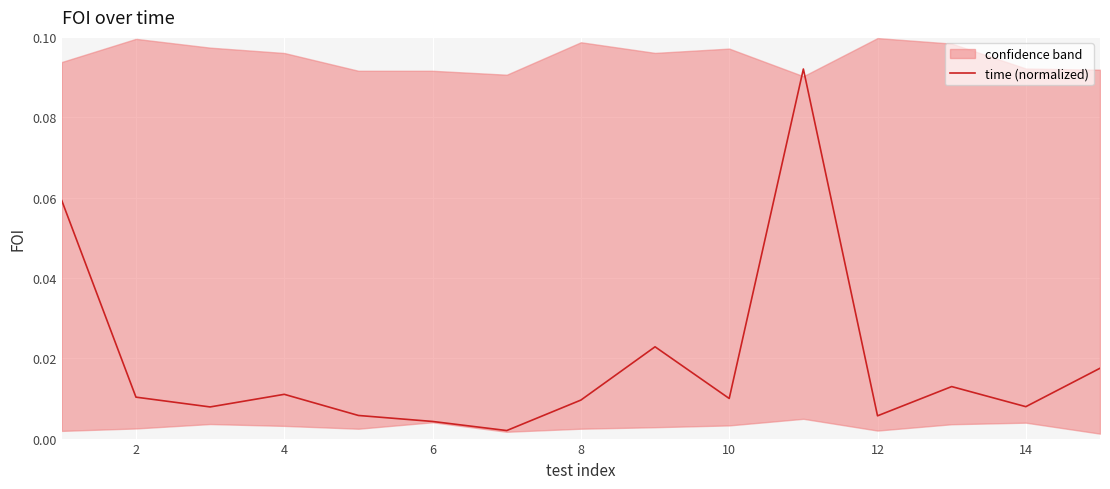

How many categories are shown in the chart?

15